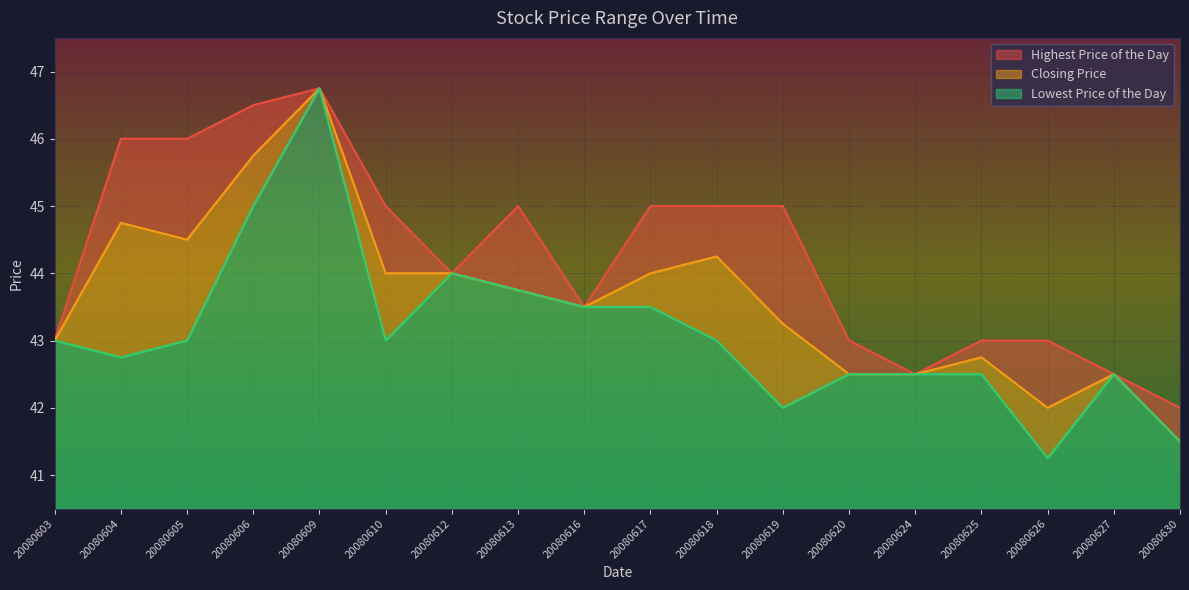

Reading left to right, what are all the values shown in this chart?

Highest Price of the Day: 43.0	46.0	46.0	46.5	46.8	45.0	44.0	45.0	43.5	45.0	45.0	45.0	43.0	42.5	43.0	43.0	42.5	42.0
Closing Price: 43.0	44.8	44.5	45.8	46.8	44.0	44.0	43.8	43.5	44.0	44.2	43.2	42.5	42.5	42.8	42.0	42.5	41.5
Lowest Price of the Day: 43.0	42.8	43.0	45.0	46.8	43.0	44.0	43.8	43.5	43.5	43.0	42.0	42.5	42.5	42.5	41.2	42.5	41.5